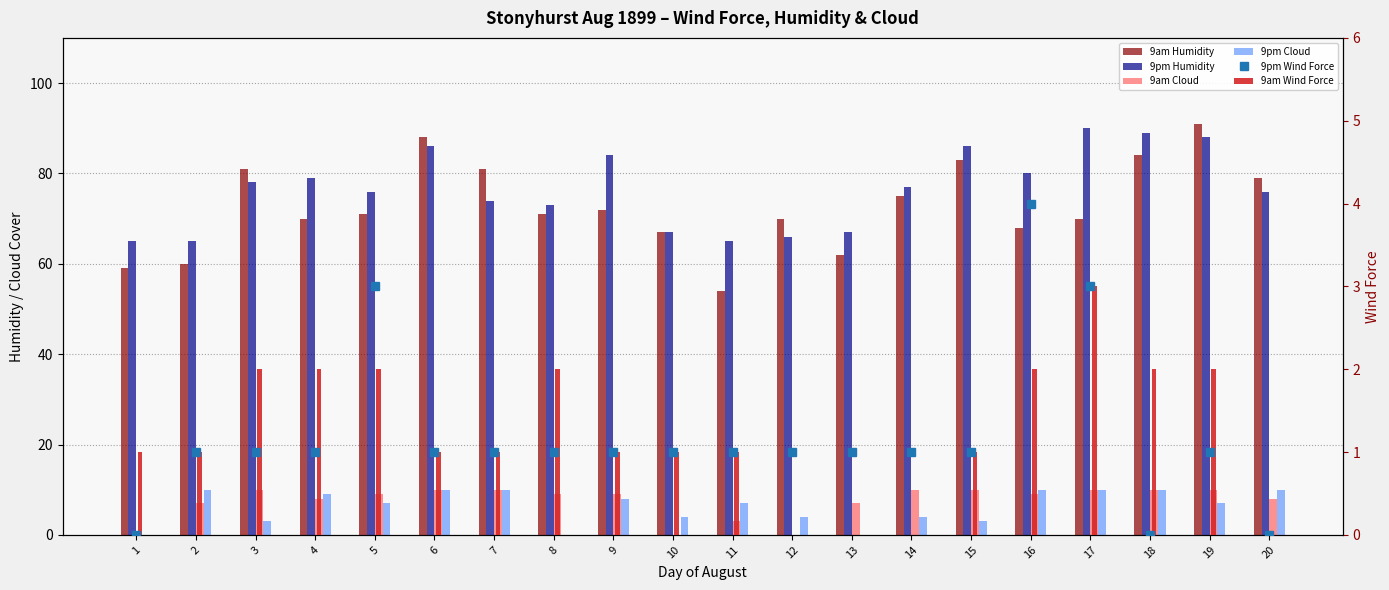

At which label is 9pm Humidity closest to 77?

14